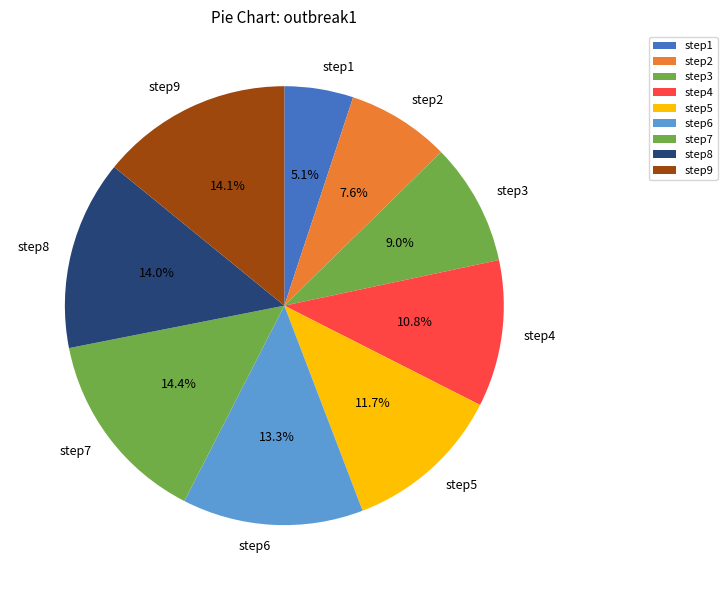

True or false: step3 accounts for 24% of the total.

False